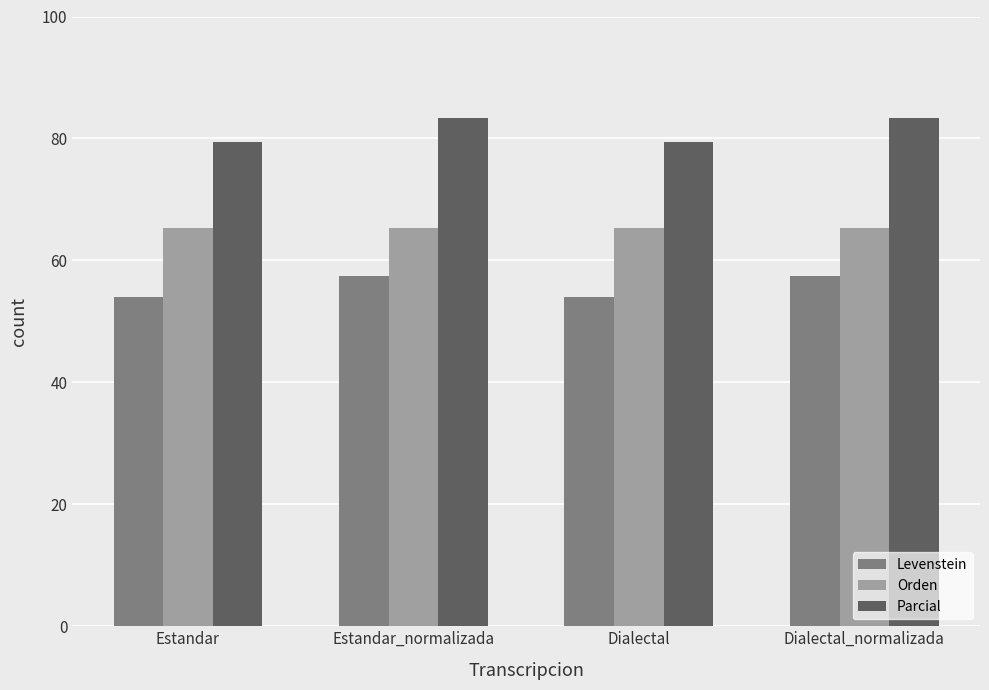

Rank the series by their maximum value, from highest to lowest.

Parcial, Orden, Levenstein